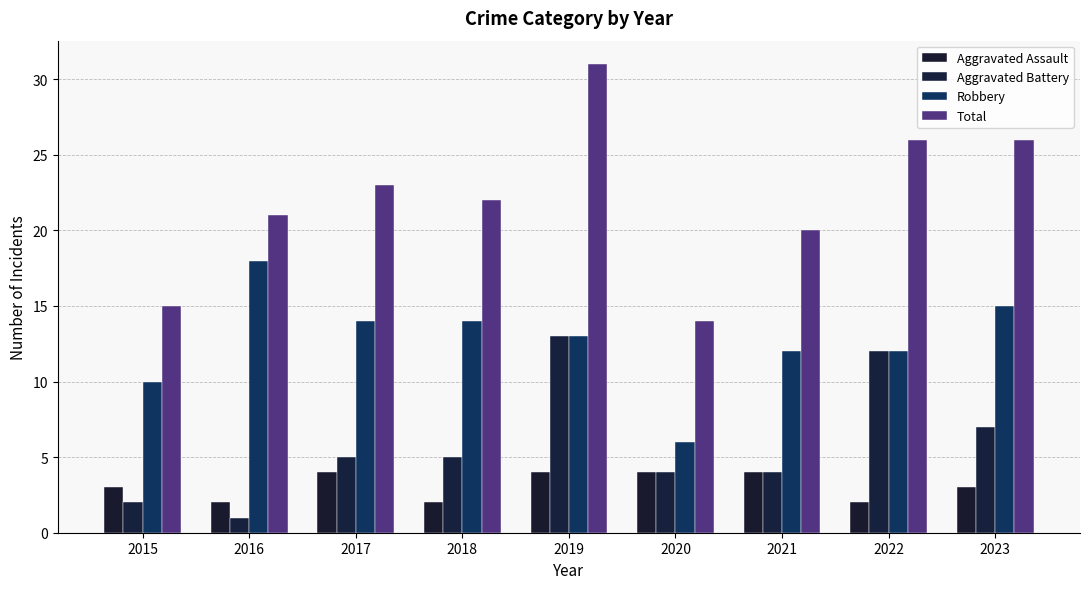

The Aggravated Assault series shows 3 at 2015. True or false?

True